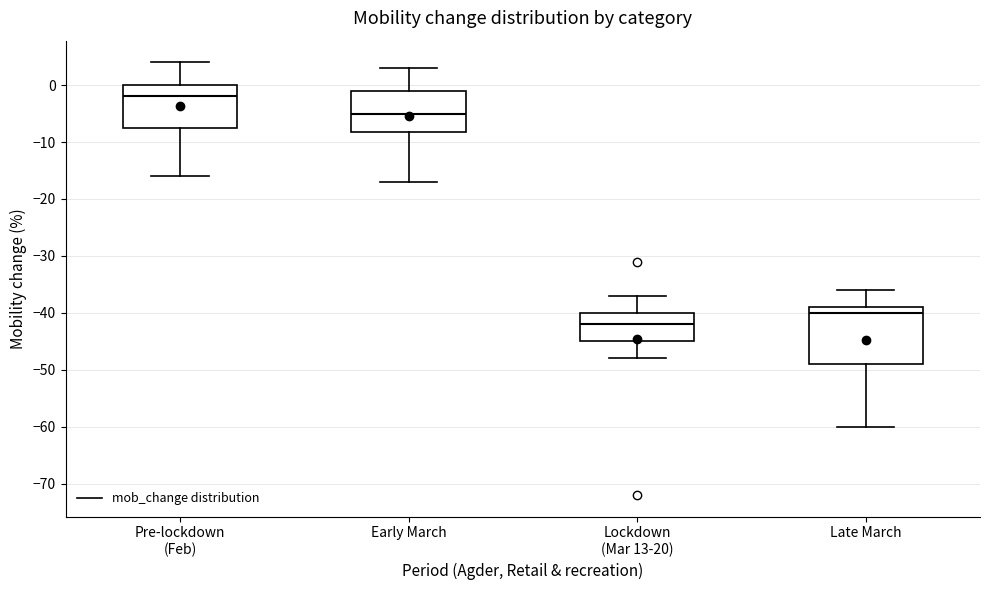

Which box's median line is the highest?

Pre-lockdown (Feb)